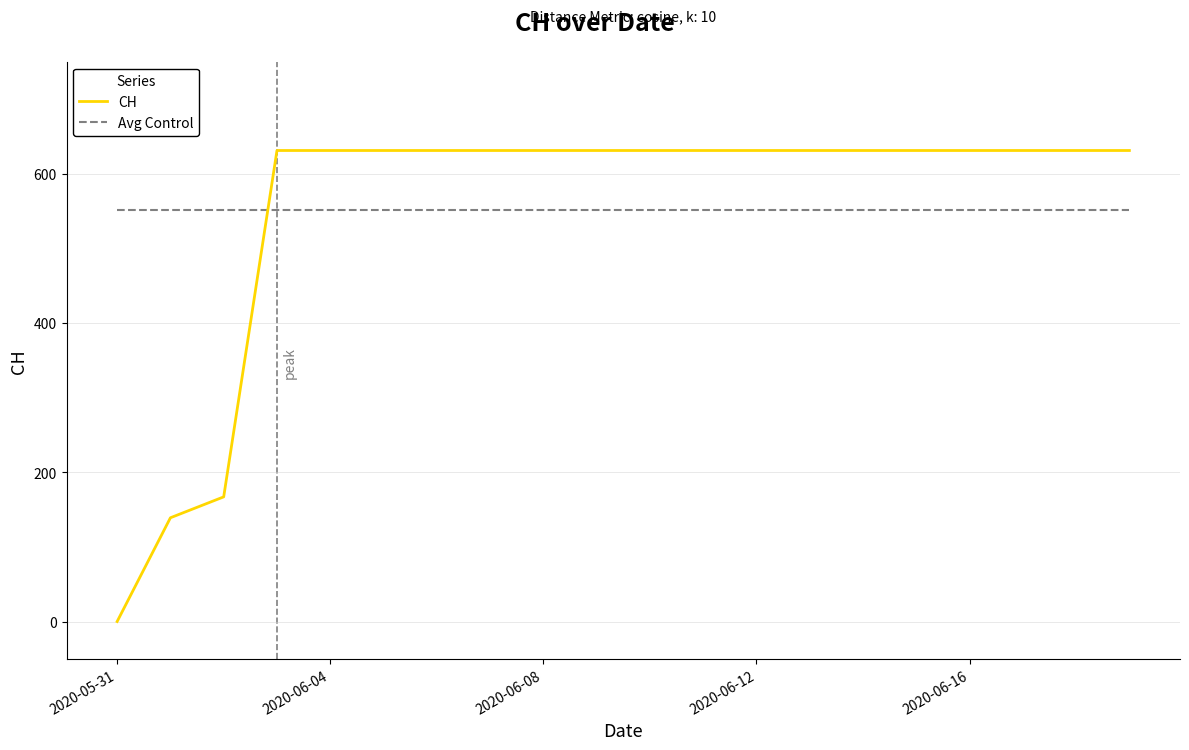

How many times do Avg Control and CH cross each other?

1